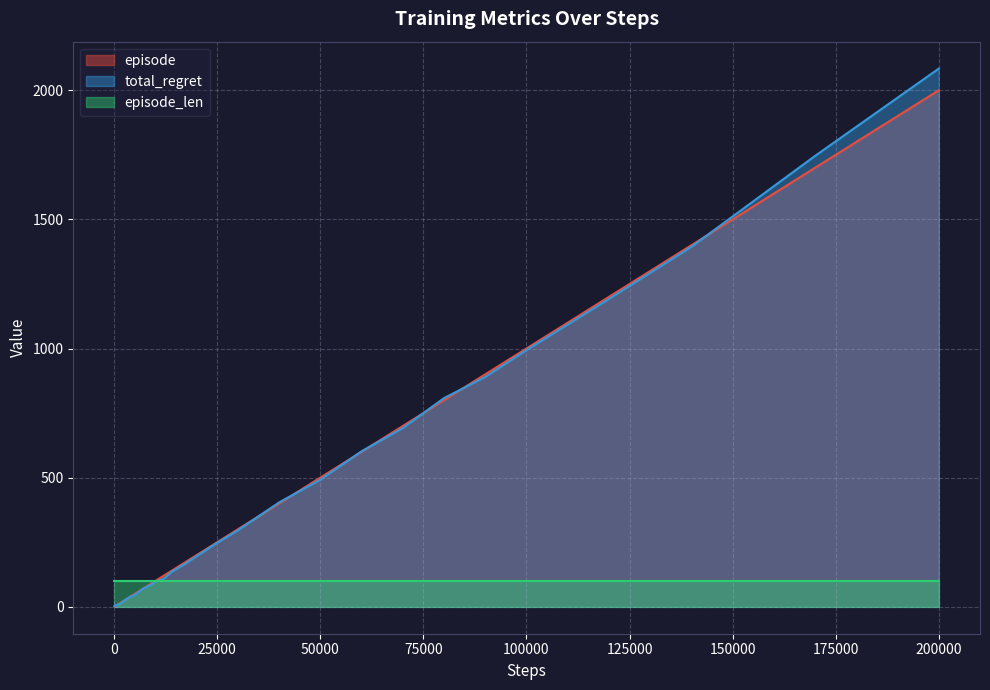

Which series has the largest range (max minus min)?

total_regret